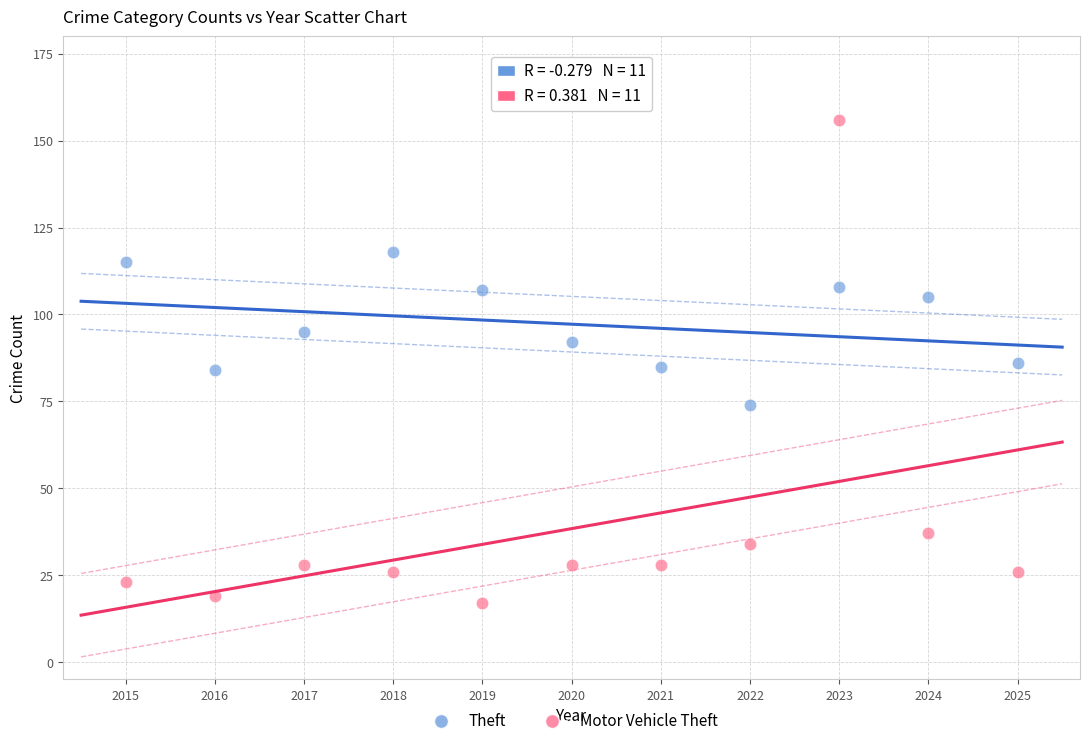

Across all data points, what is the range of X values (max minus min)?

10